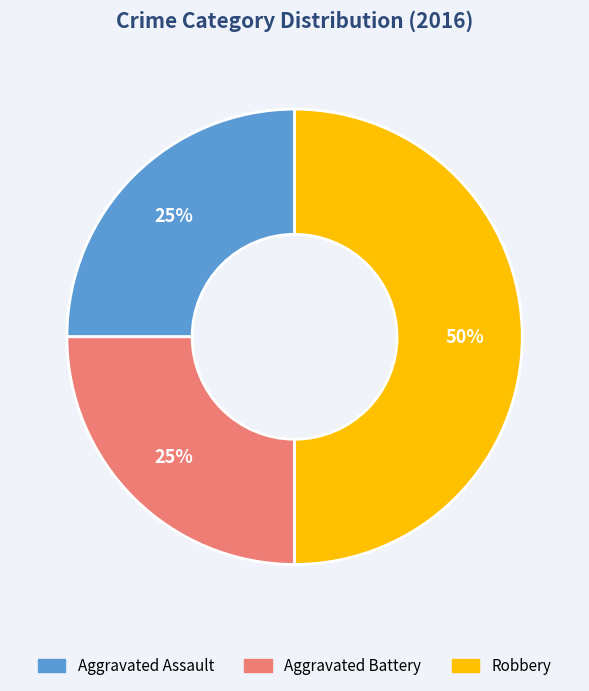

Does Aggravated Assault account for over 50% of the chart?

No